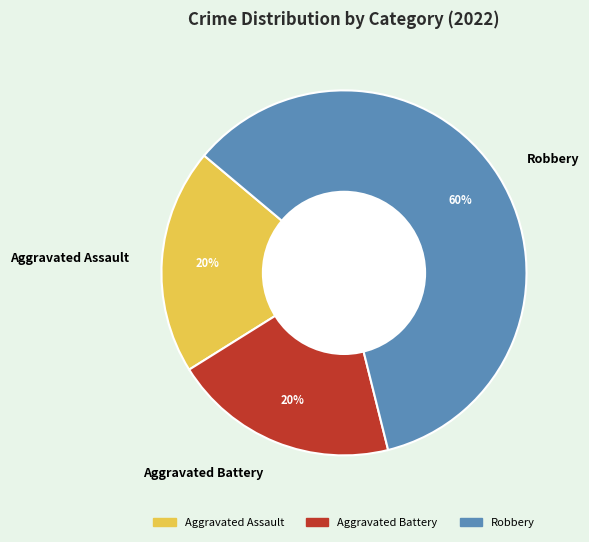

What is the largest slice in the pie chart?

Robbery